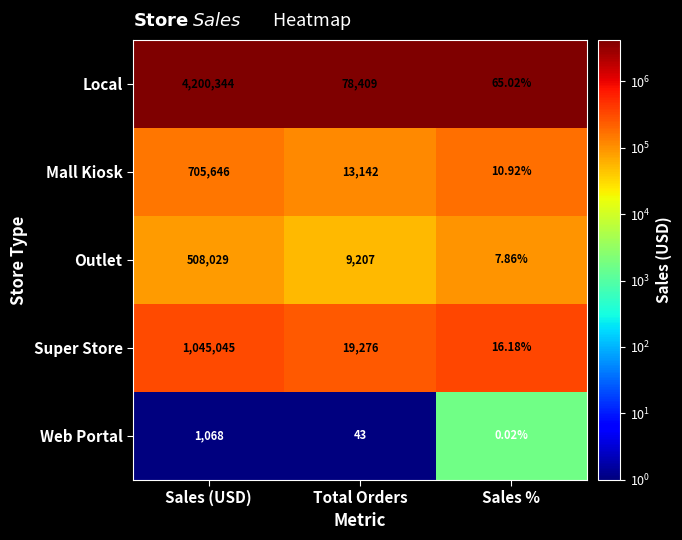

At which label does Outlet reach its minimum?

Sales %